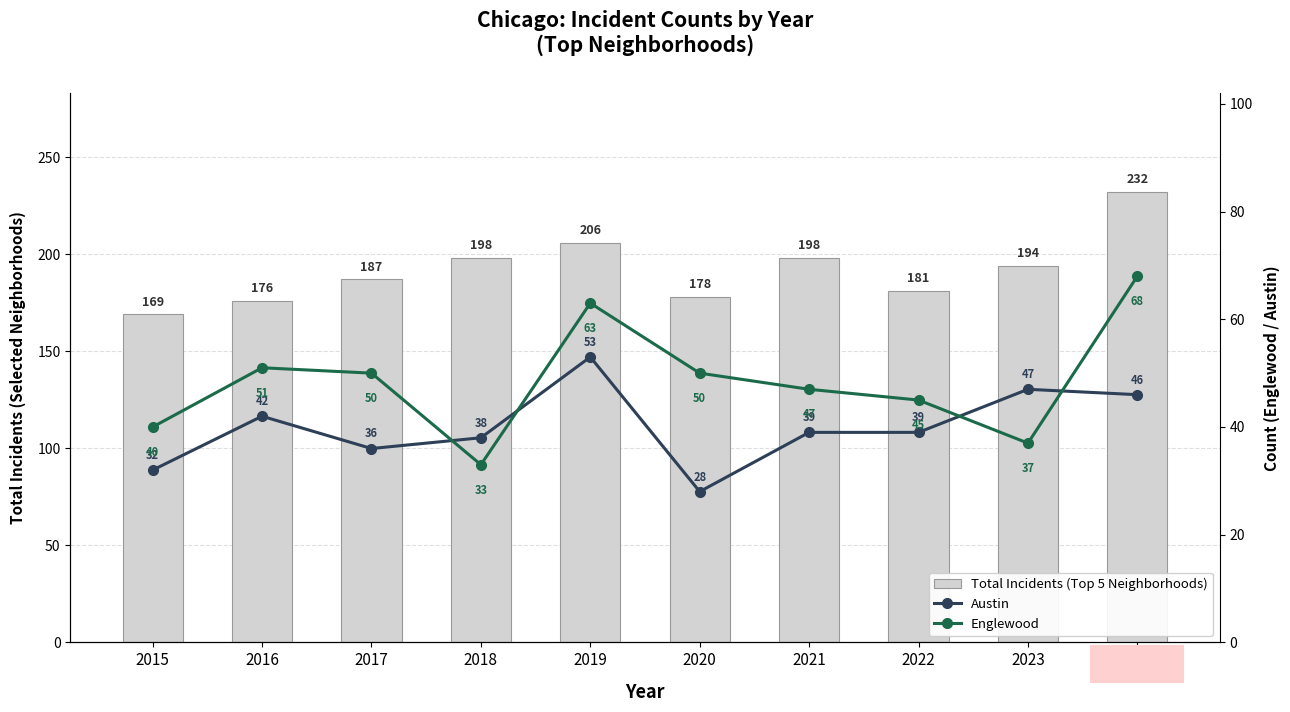

Where is Total Incidents (Top 5 Neighborhoods) nearest to the value 200?

2018